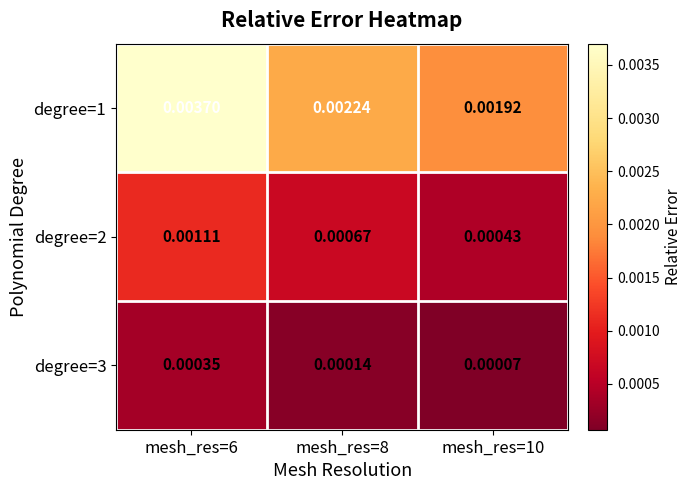

Is the value of degree=1 at mesh_res=8 greater than the value of degree=2 at mesh_res=8?

Yes